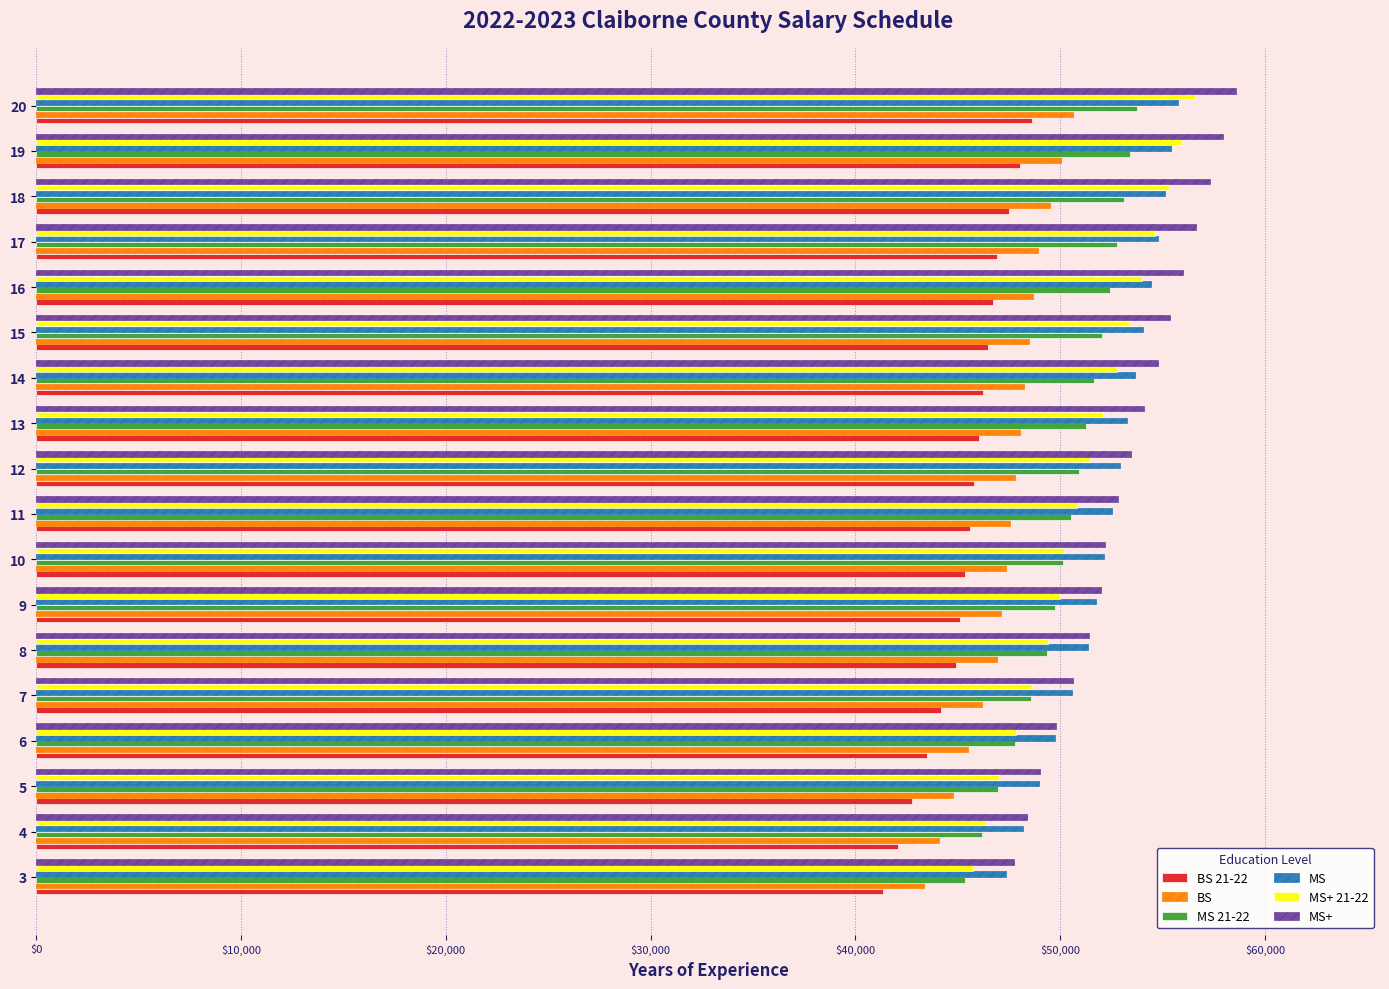

What is the minimum value for BS?

43370